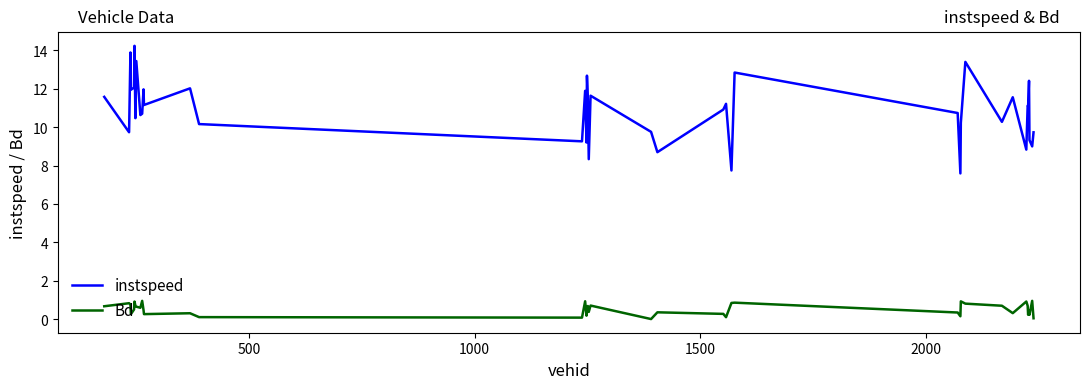

What is the difference between the maximum and minimum values in the Bd series?

0.9